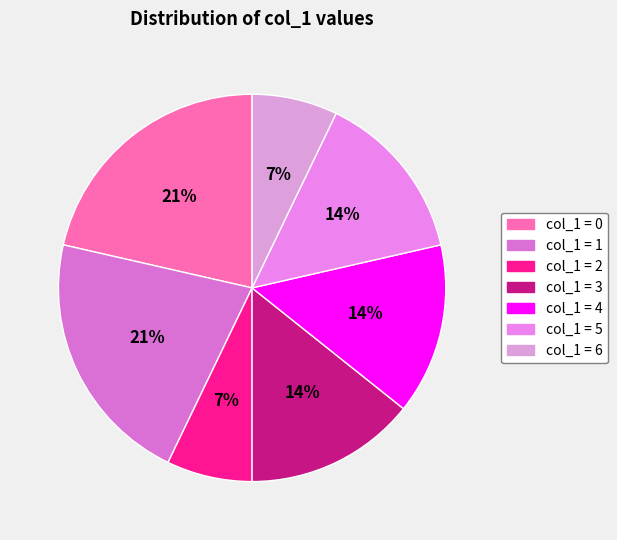

Count the number of slices in the pie.

7